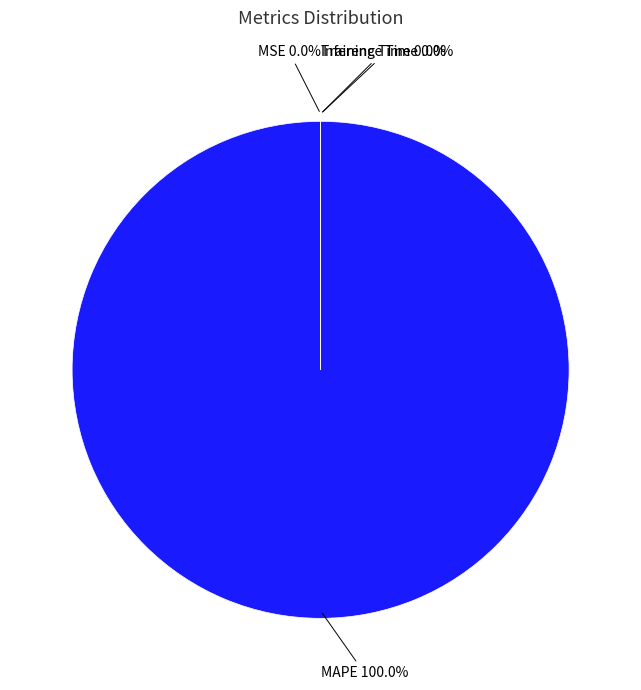

What is the change in value from MSE to Inference Time?

-0.2